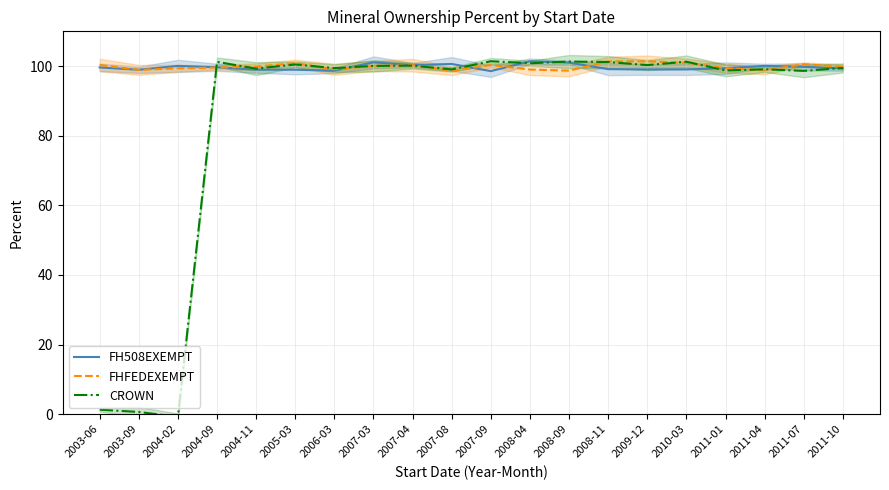

What is the value of the FH508EXEMPT point at the 9th from the left?

100.3